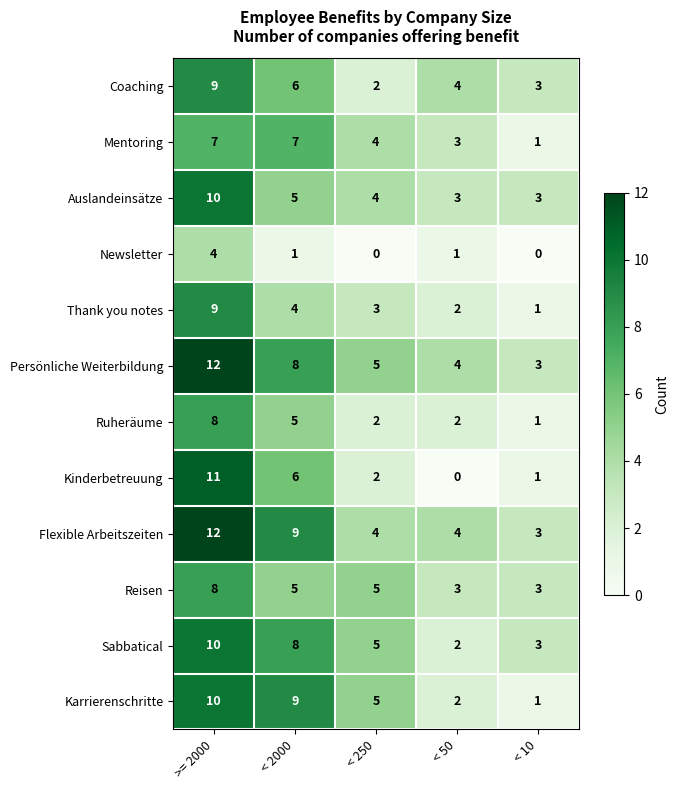

What is the difference between the maximum and minimum values in the Newsletter series?

4